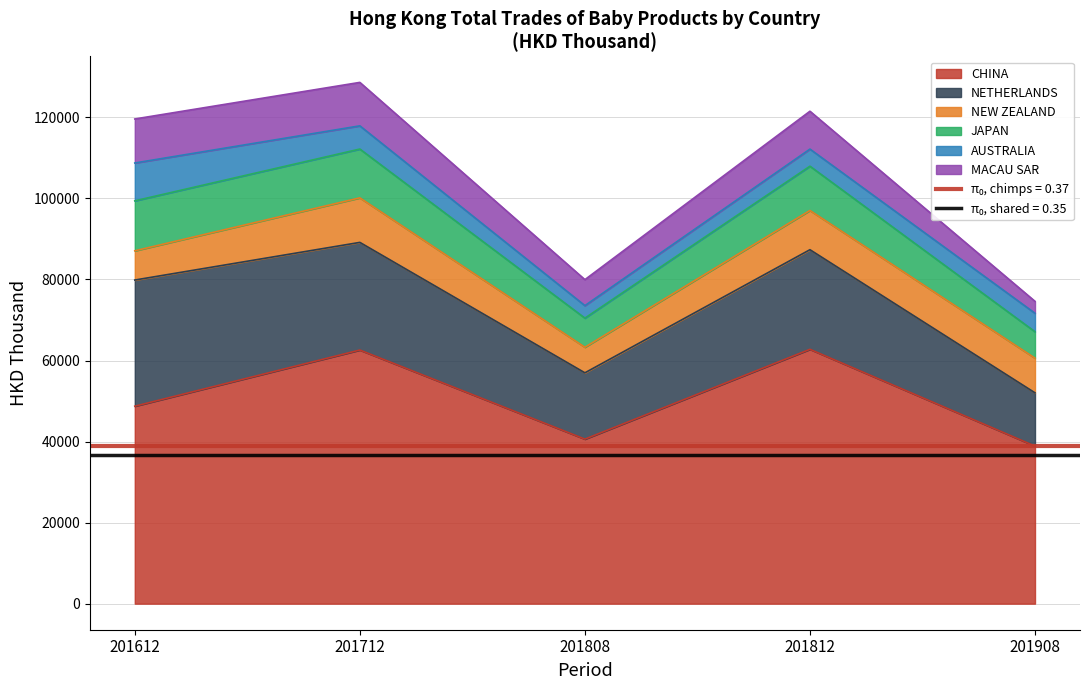

At 201712, list the series in order from largest to smallest.

CHINA, NETHERLANDS, JAPAN, NEW ZEALAND, MACAU SAR, AUSTRALIA